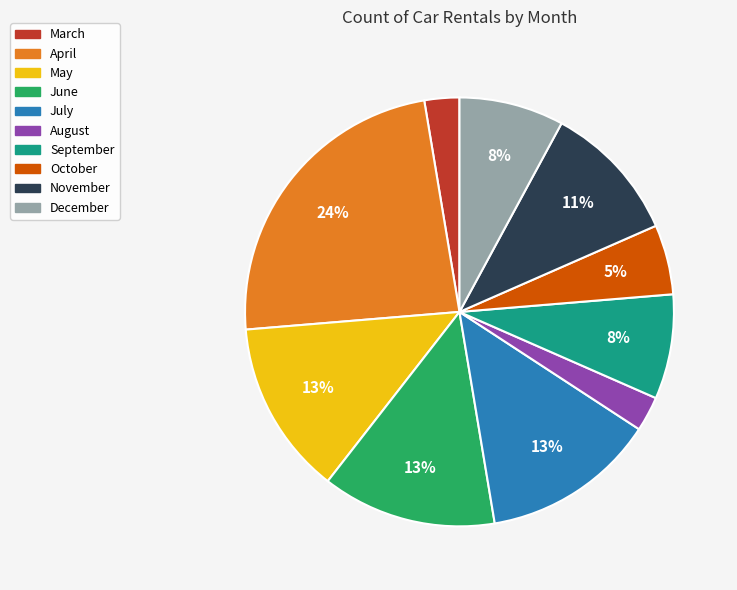

Approximately how many times larger is the value at November compared to May?

0.8